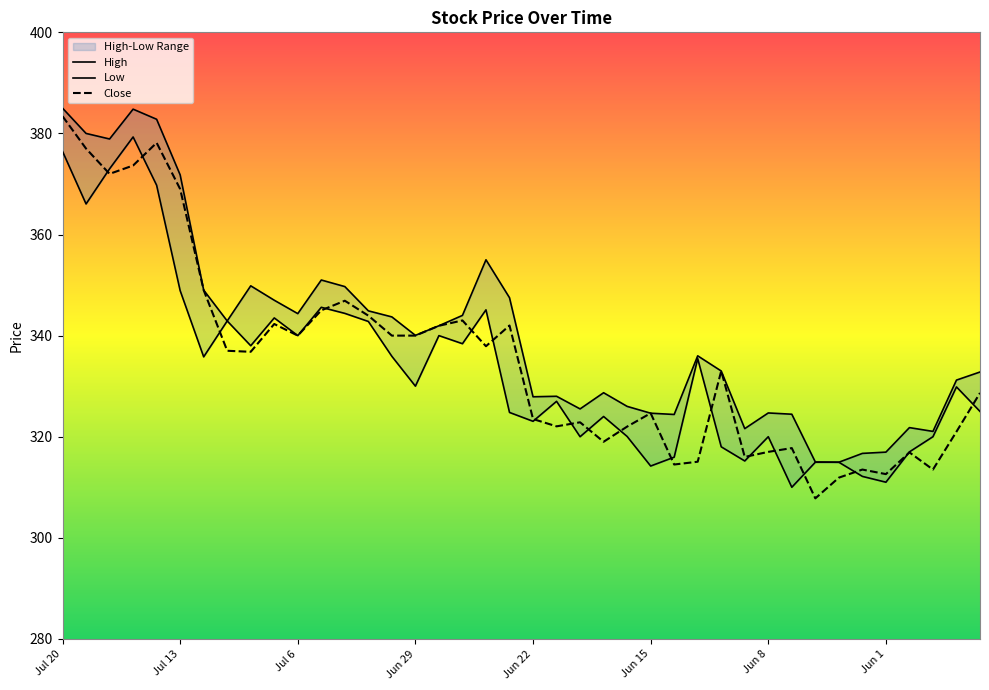

True or false: High has a value of 563.6 at 14.

False